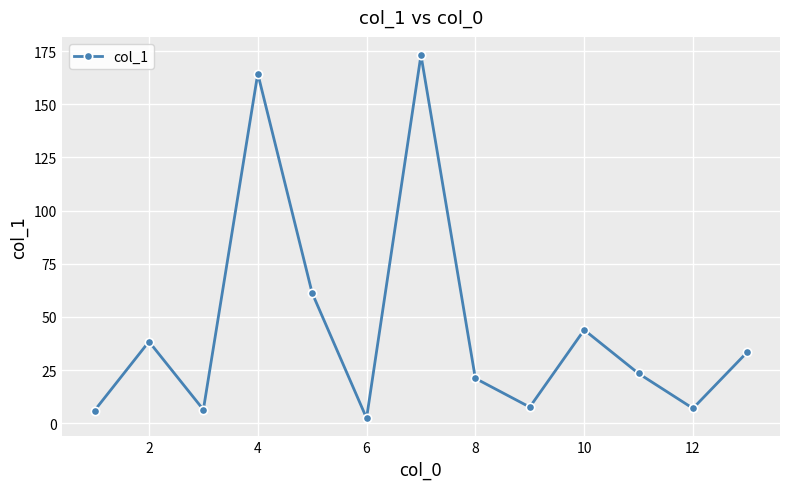

What is the sum of all values?

588.4